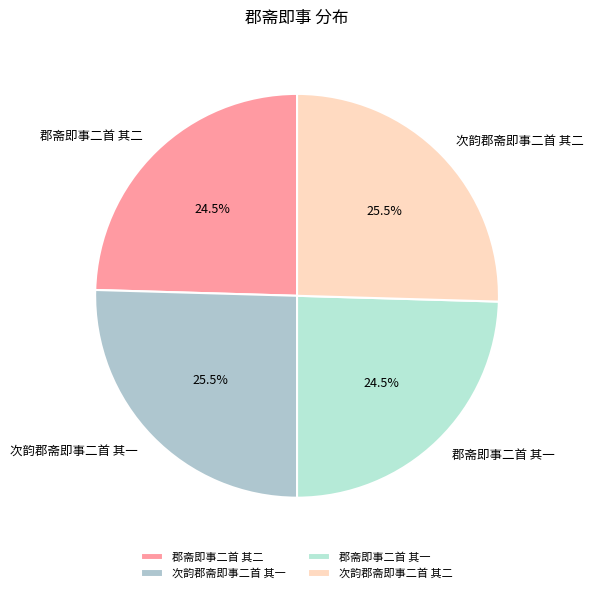

Combined, what portion of the pie is 郡斋即事二首 其二 and 次韵郡斋即事二首 其一?

50.0%